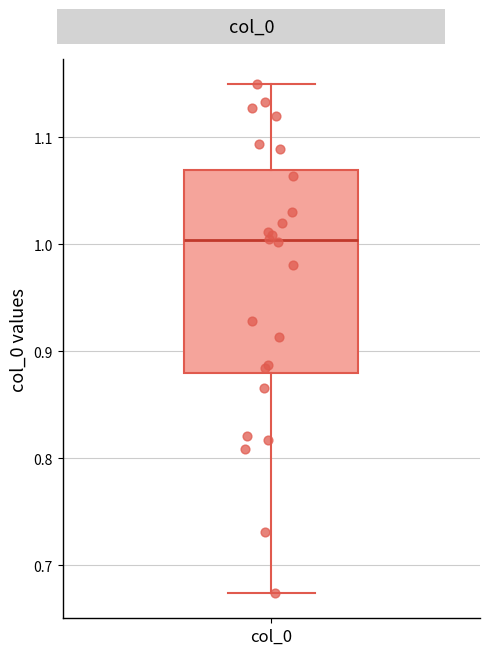

Transcribe this box plot: give where the median line is, the range the box spans, and where the two whiskers end, as read against the y-axis. The values are not printed on the chart, so give them approximately, as read against the axis.

median 1.00, box 0.88 to 1.07, whiskers 0.67 to 1.15